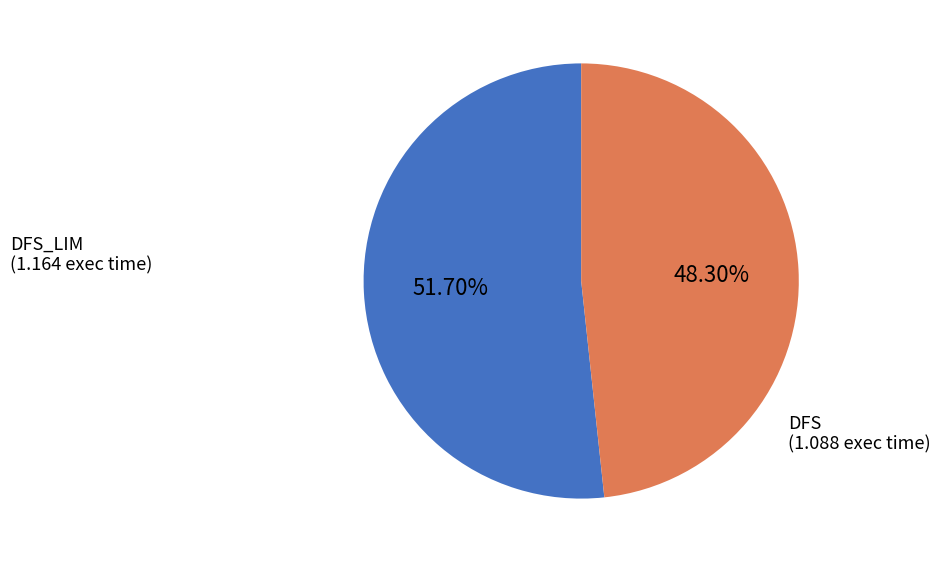

Is there a majority slice in this chart?

Yes